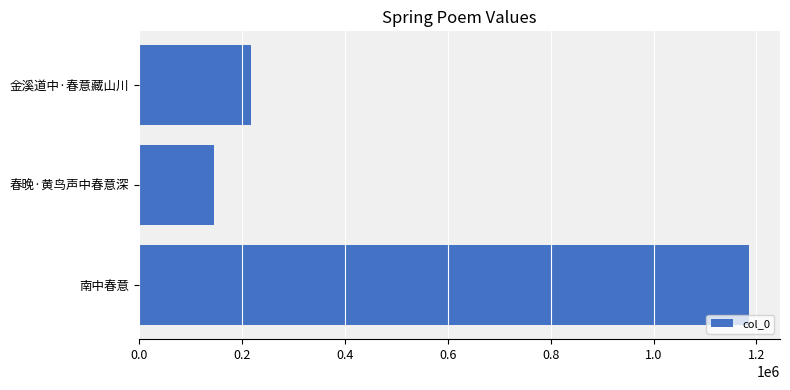

Count the number of data series in this chart.

1